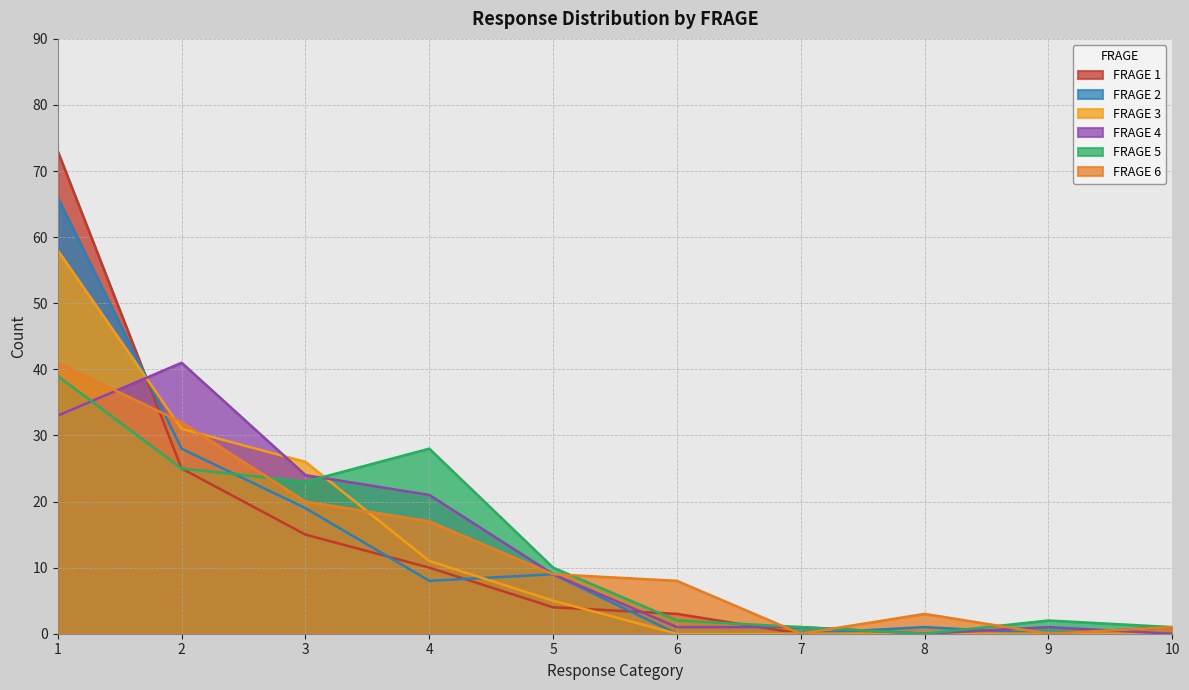

At which label does FRAGE 5 first exceed 10?

1